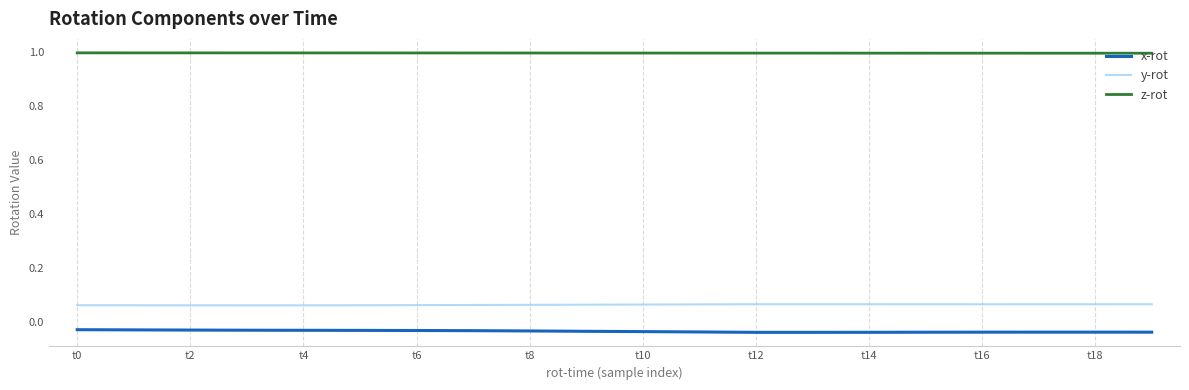

List the series in order of their peak value, lowest first.

x-rot, y-rot, z-rot